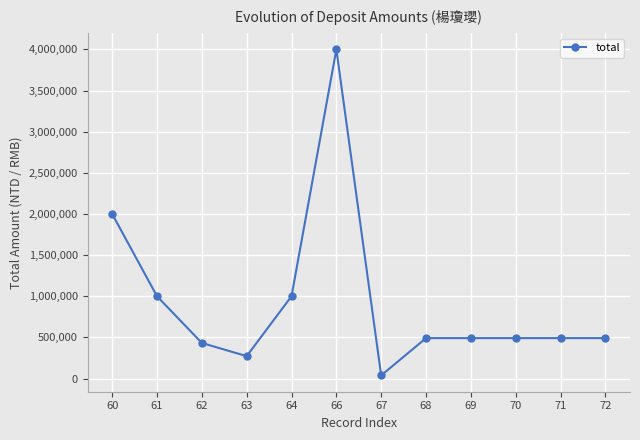

What is the sum of all values?

11198257.1